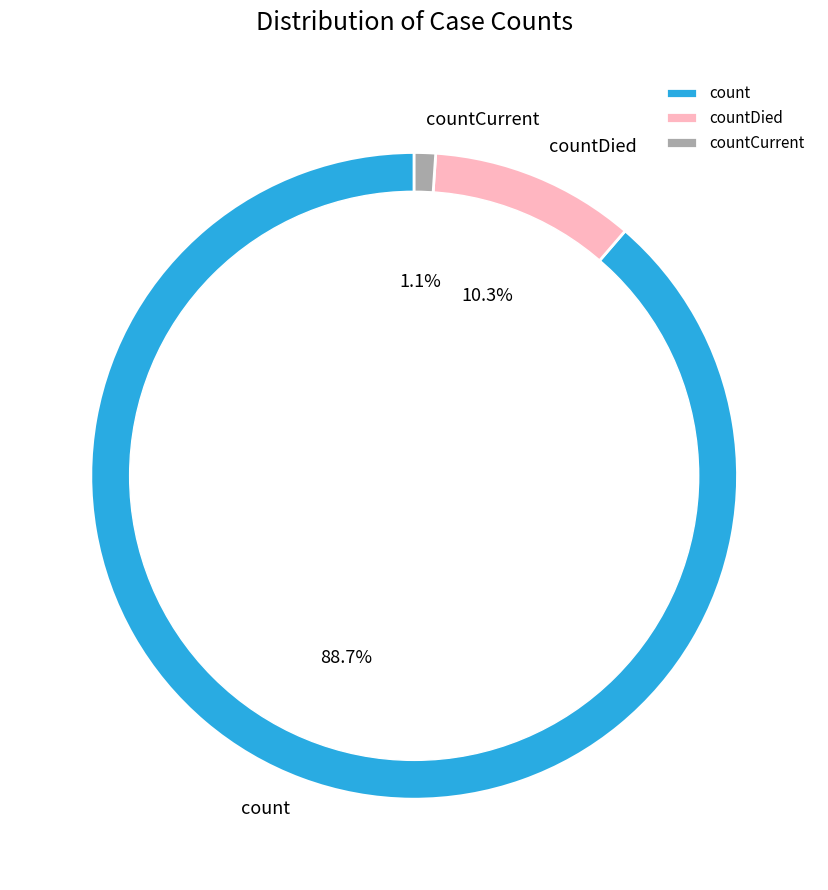

Between countCurrent and countDied, which is larger?

countDied